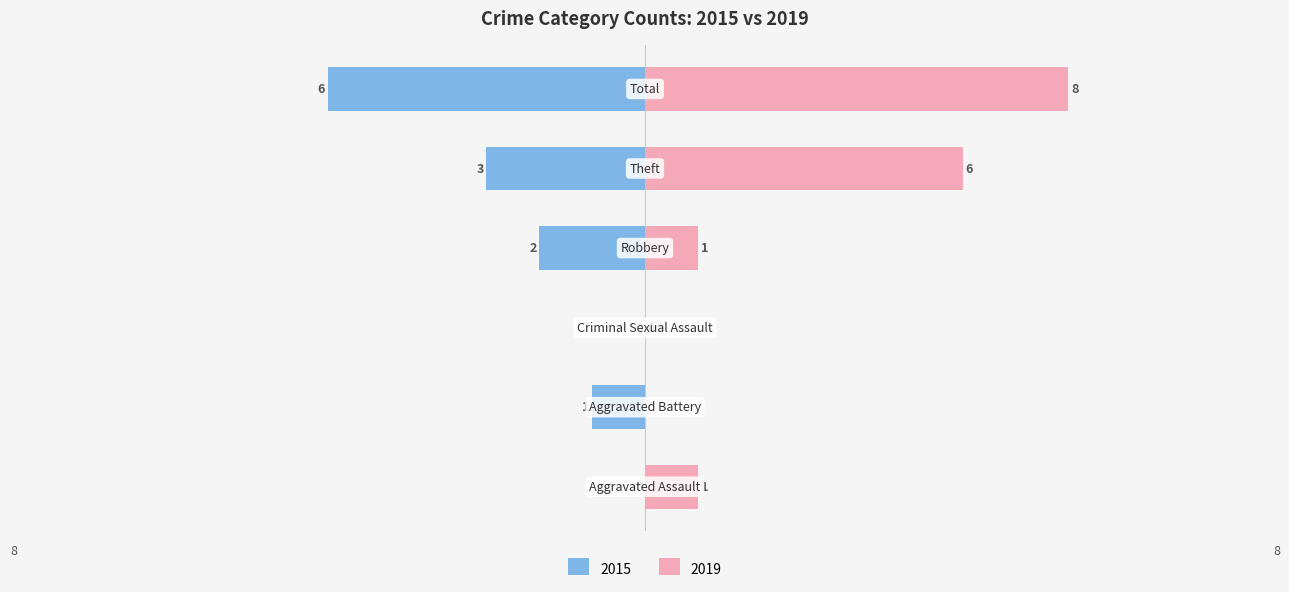

The 2022 series shows 6 at Aggravated Assault. True or false?

False